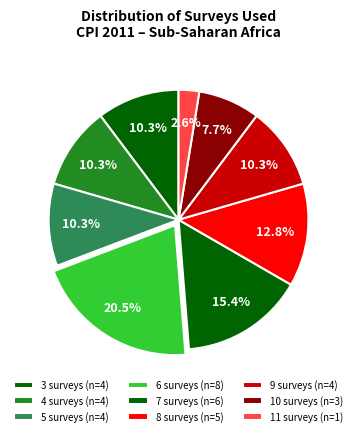

How many slices are in this pie chart?

9